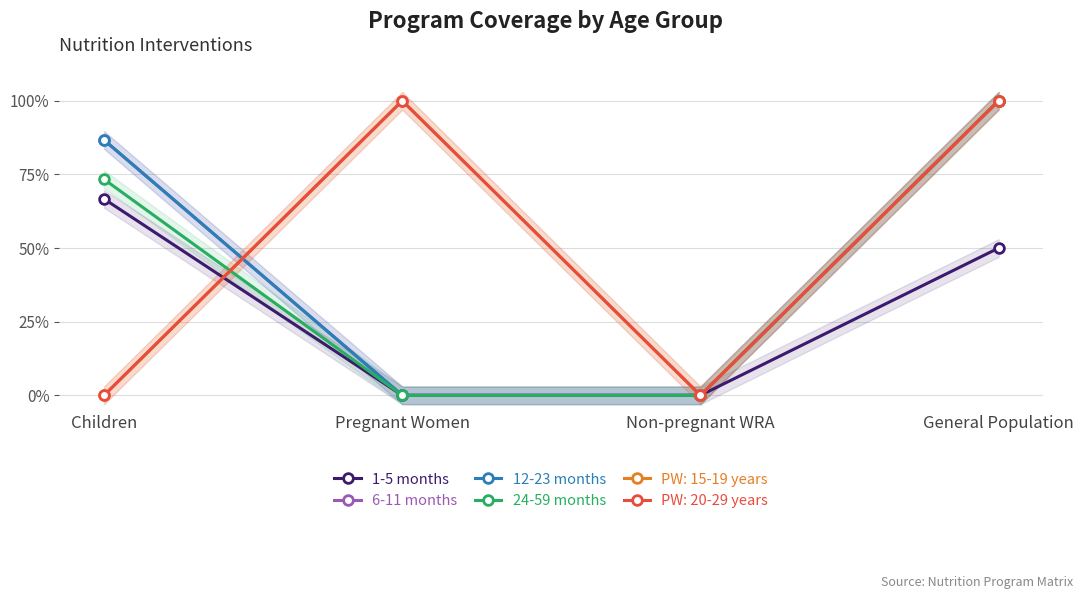

How many 1-5 months values are between 0 and 1?

4